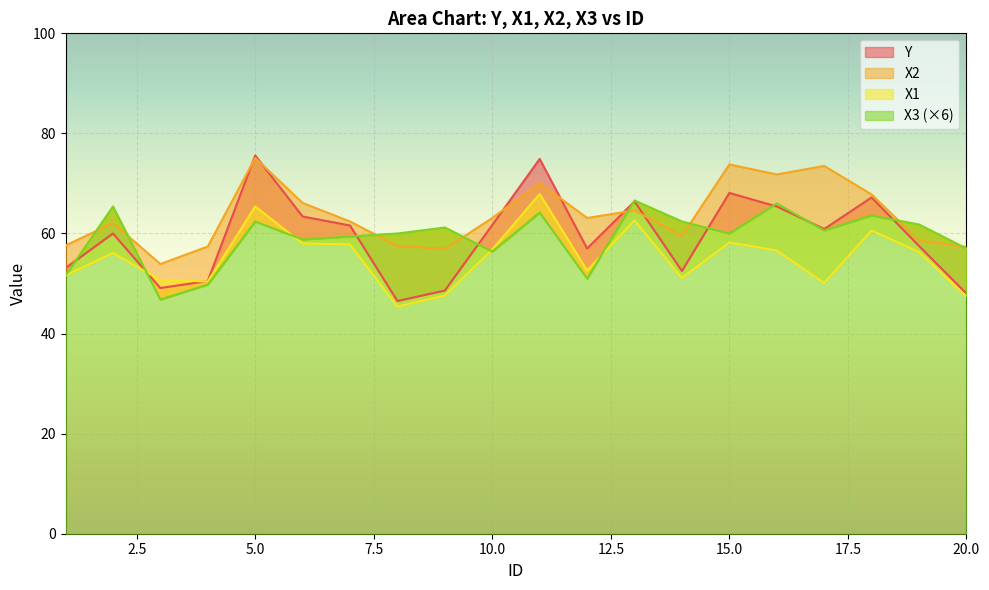

What is the difference between the X1 values at 5 and 15?

7.2